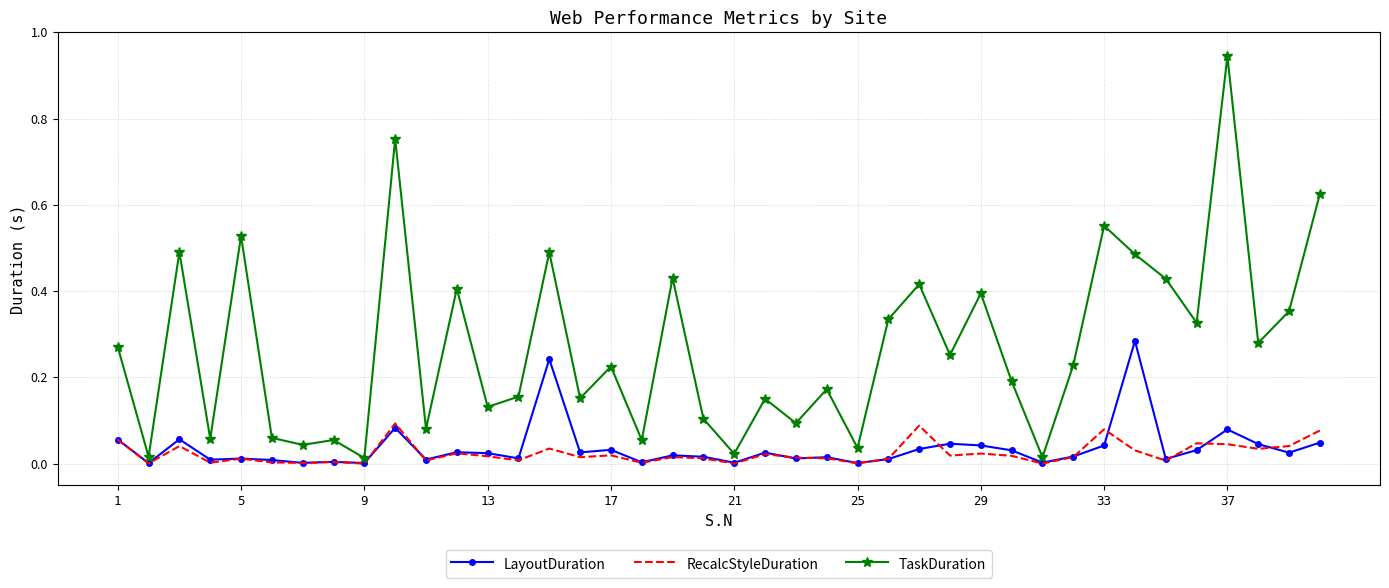

Which series has the largest range (max minus min)?

TaskDuration